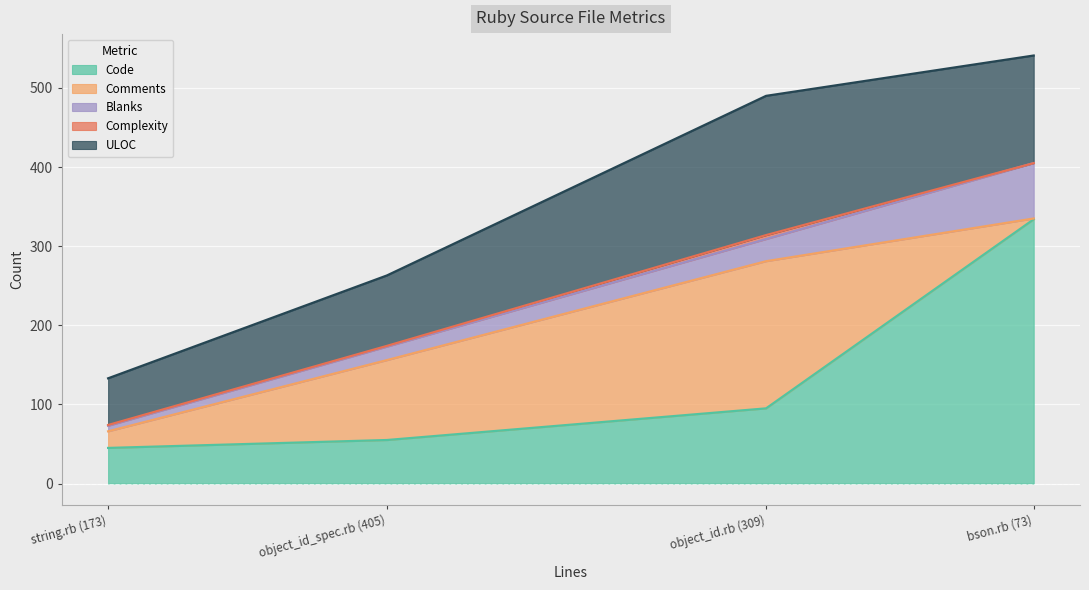

Between object_id_spec.rb (405) and bson.rb (73), which series saw the biggest shift?

Code